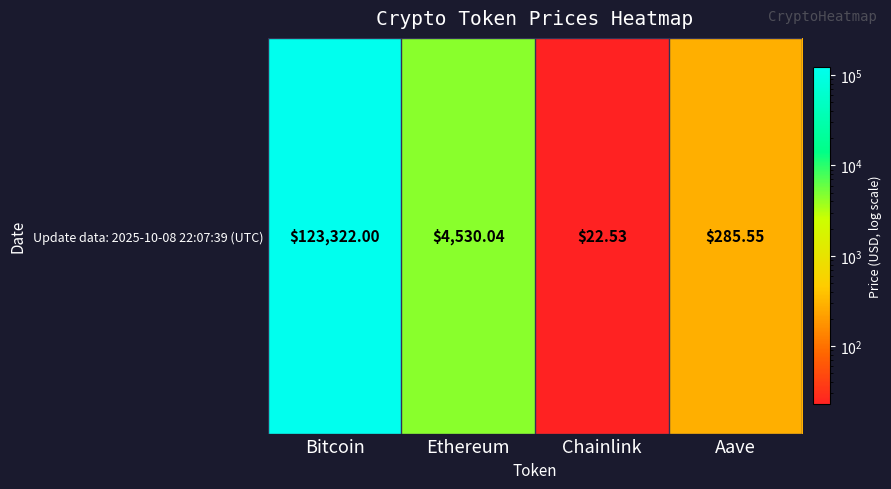

The value at Aave is 151.4. True or false?

False